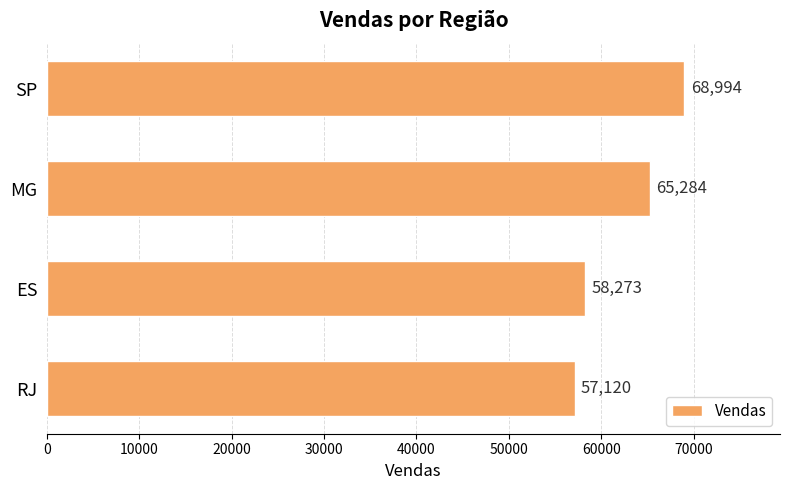

What is the label of the 2nd bar from the bottom?

ES